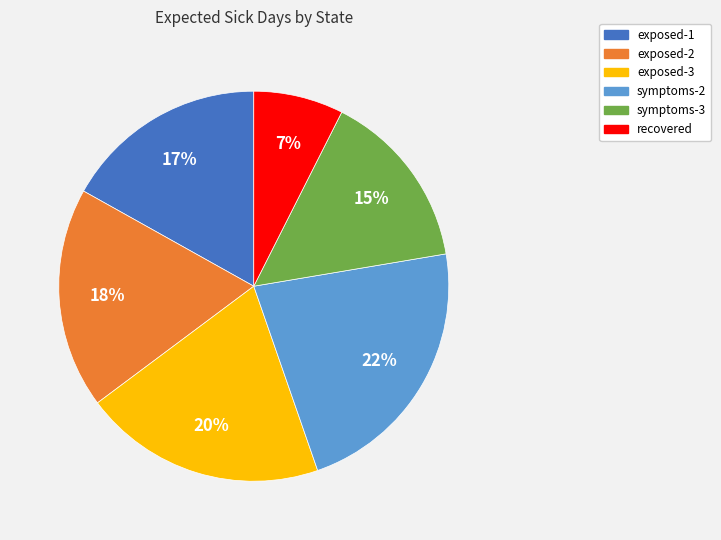

Do recovered and exposed-1 together represent more than half of the pie?

No